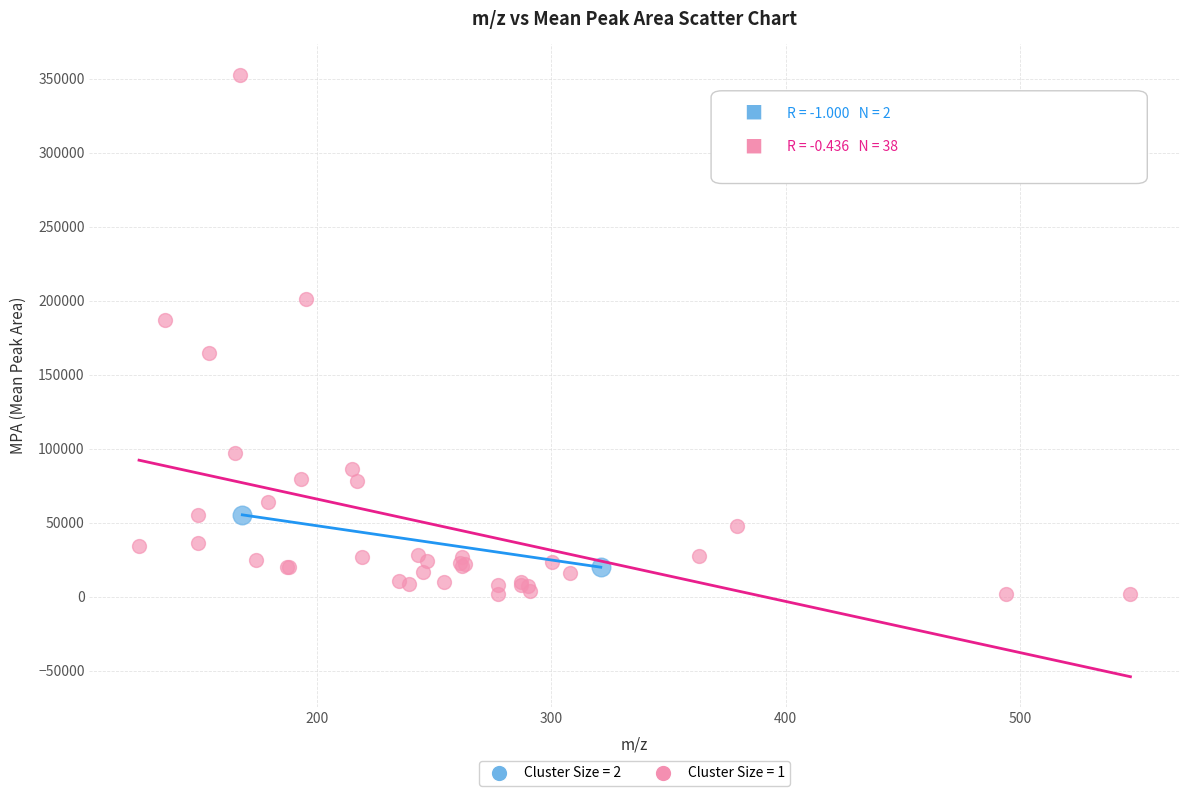

Which series has the widest spread of Y values?

Cluster Size = 1